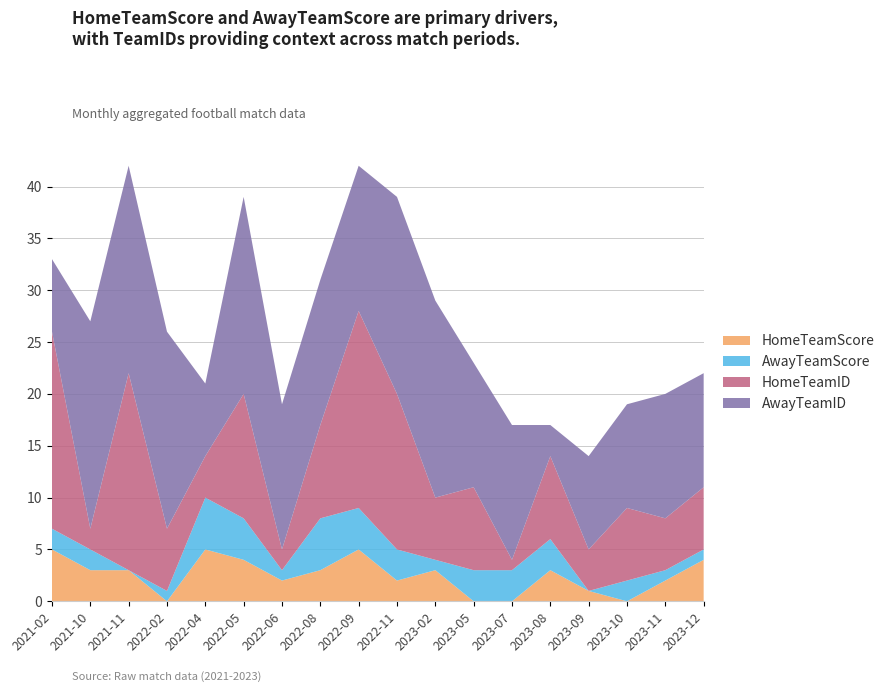

Reading left to right, extract all data points from this chart.

HomeTeamScore: 2021-02=5	2021-10=3	2021-11=3	2022-02=0	2022-04=5	2022-05=4	2022-06=2	2022-08=3	2022-09=5	2022-11=2	2023-02=3	2023-05=0	2023-07=0	2023-08=3	2023-09=1	2023-10=0	2023-11=2	2023-12=4
AwayTeamScore: 2021-02=2	2021-10=2	2021-11=0	2022-02=1	2022-04=5	2022-05=4	2022-06=1	2022-08=5	2022-09=4	2022-11=3	2023-02=1	2023-05=3	2023-07=3	2023-08=3	2023-09=0	2023-10=2	2023-11=1	2023-12=1
HomeTeamID: 2021-02=19	2021-10=2	2021-11=19	2022-02=6	2022-04=4	2022-05=12	2022-06=2	2022-08=9	2022-09=19	2022-11=15	2023-02=6	2023-05=8	2023-07=1	2023-08=8	2023-09=4	2023-10=7	2023-11=5	2023-12=6
AwayTeamID: 2021-02=7	2021-10=20	2021-11=20	2022-02=19	2022-04=7	2022-05=19	2022-06=14	2022-08=14	2022-09=14	2022-11=19	2023-02=19	2023-05=12	2023-07=13	2023-08=3	2023-09=9	2023-10=10	2023-11=12	2023-12=11